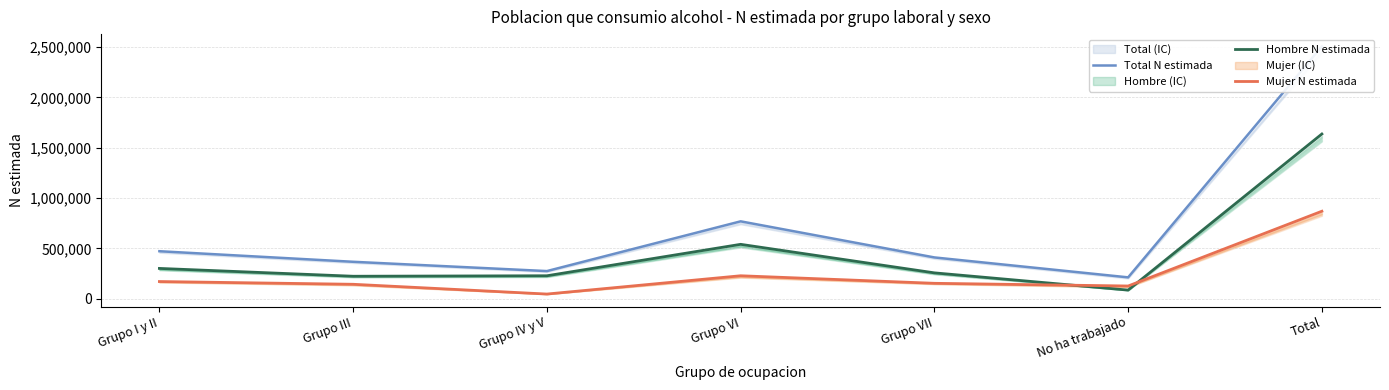

How many lines are shown in the chart?

3